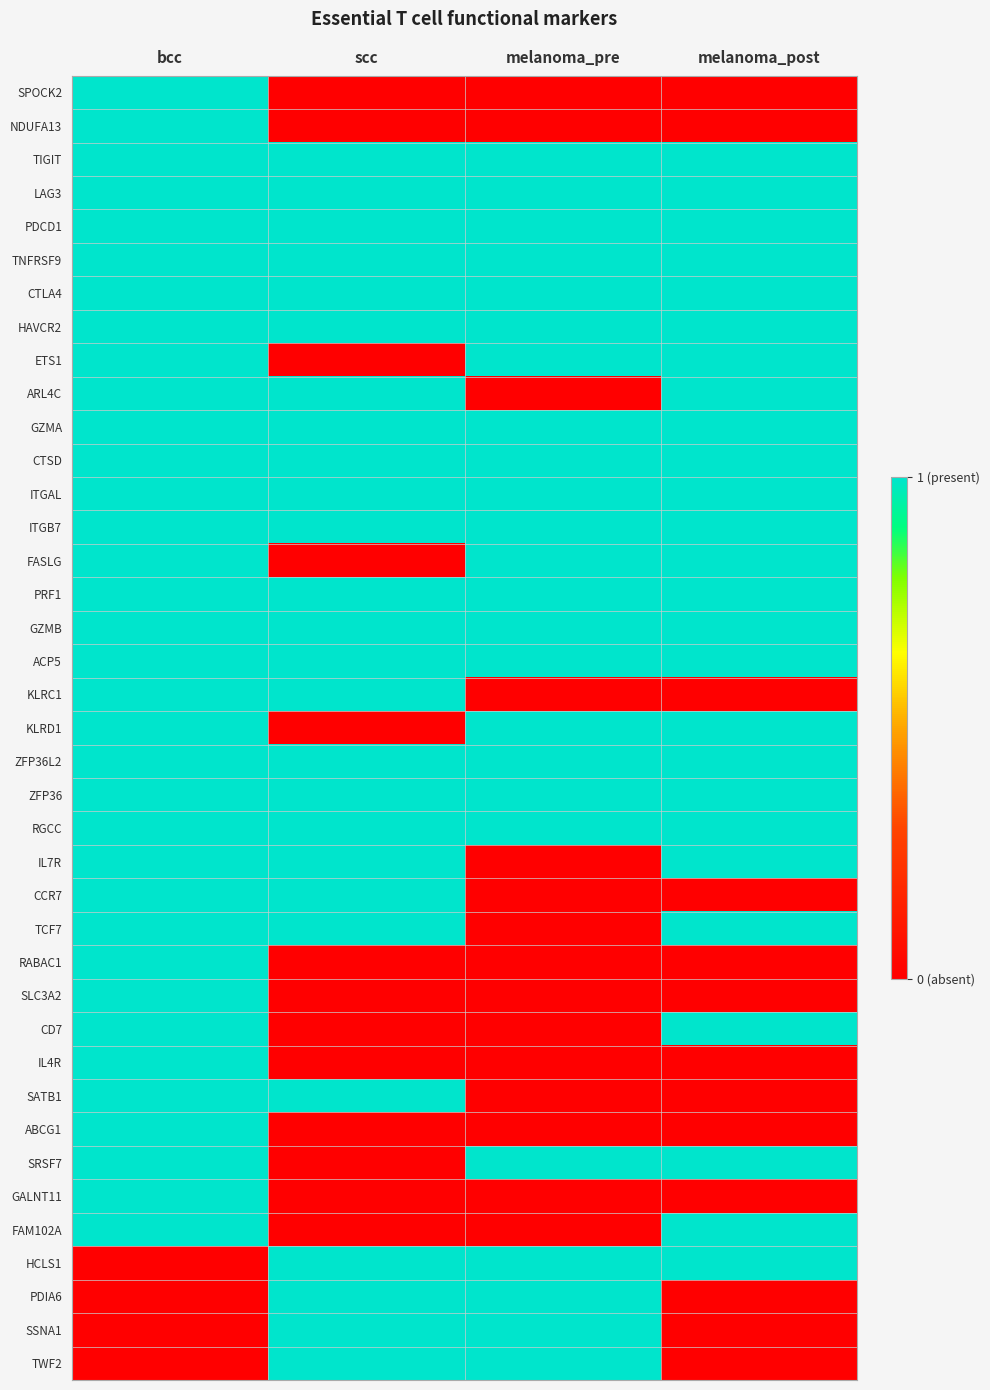

Which series has the largest total across all categories?

TIGIT